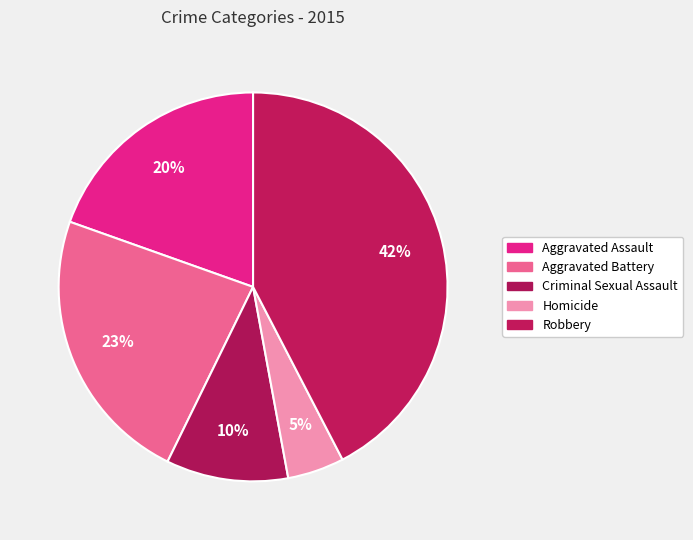

Is there a majority slice in this chart?

No